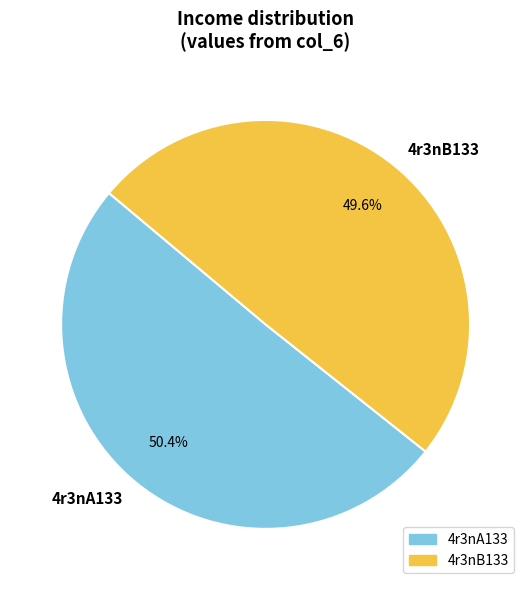

The 4r3nA133 slice represents 42% of the pie. True or false?

False